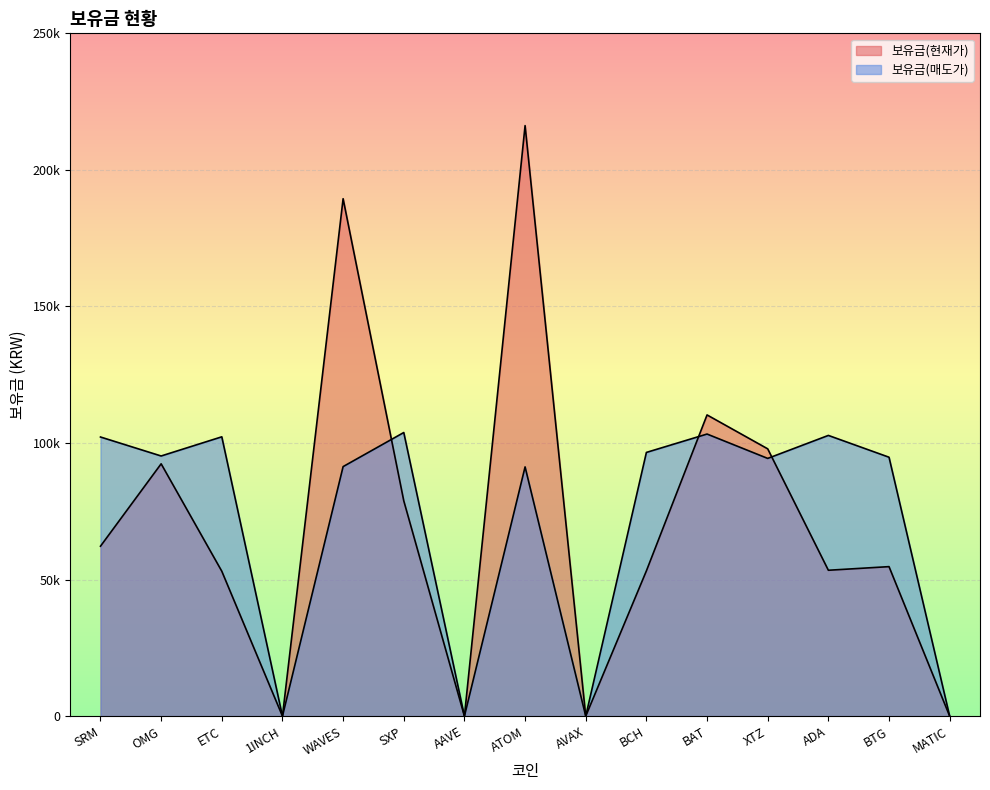

Which category has the lowest value across all series?

1INCH